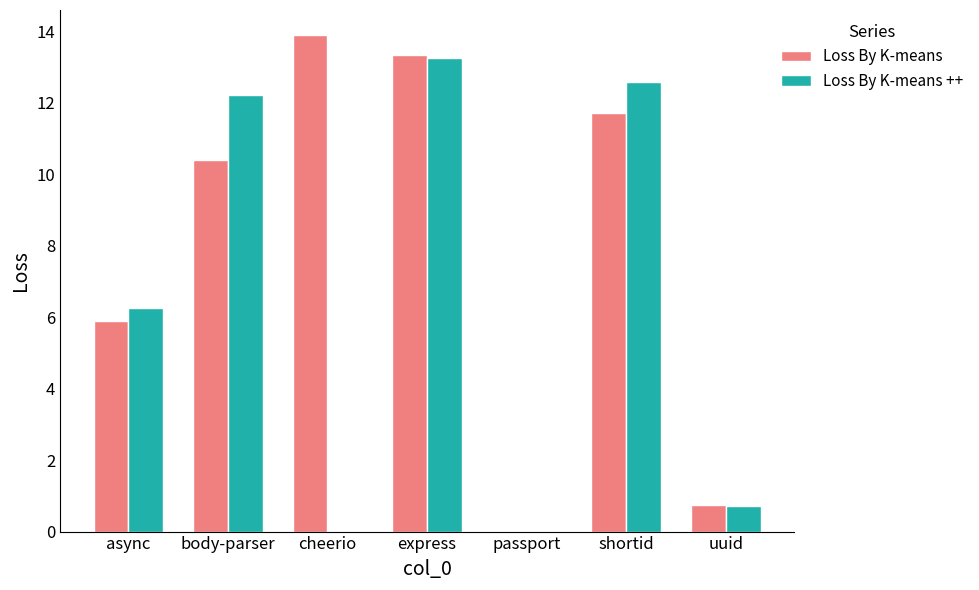

Reading left to right, what are all the values shown in this chart?

Loss By K-means: 5.9	10.4	13.9	13.3	0.0	11.7	0.7
Loss By K-means ++: 6.2	12.2	0.0	13.3	0.0	12.6	0.7